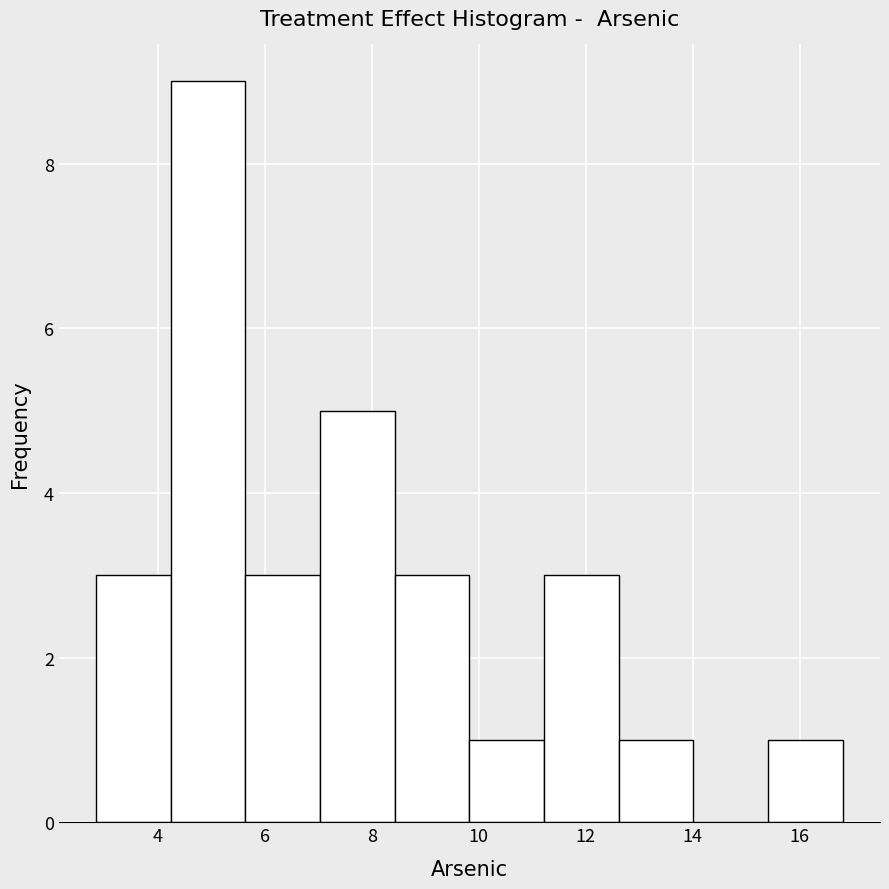

Over which range of the x-axis is the bar tallest?

4.2 to 5.6